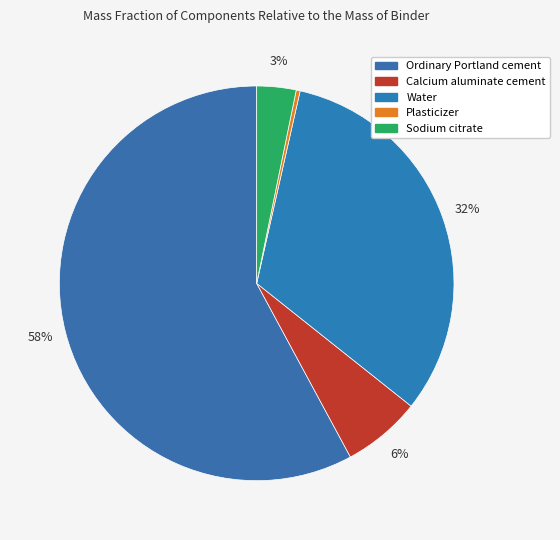

How many slices are in this pie chart?

5